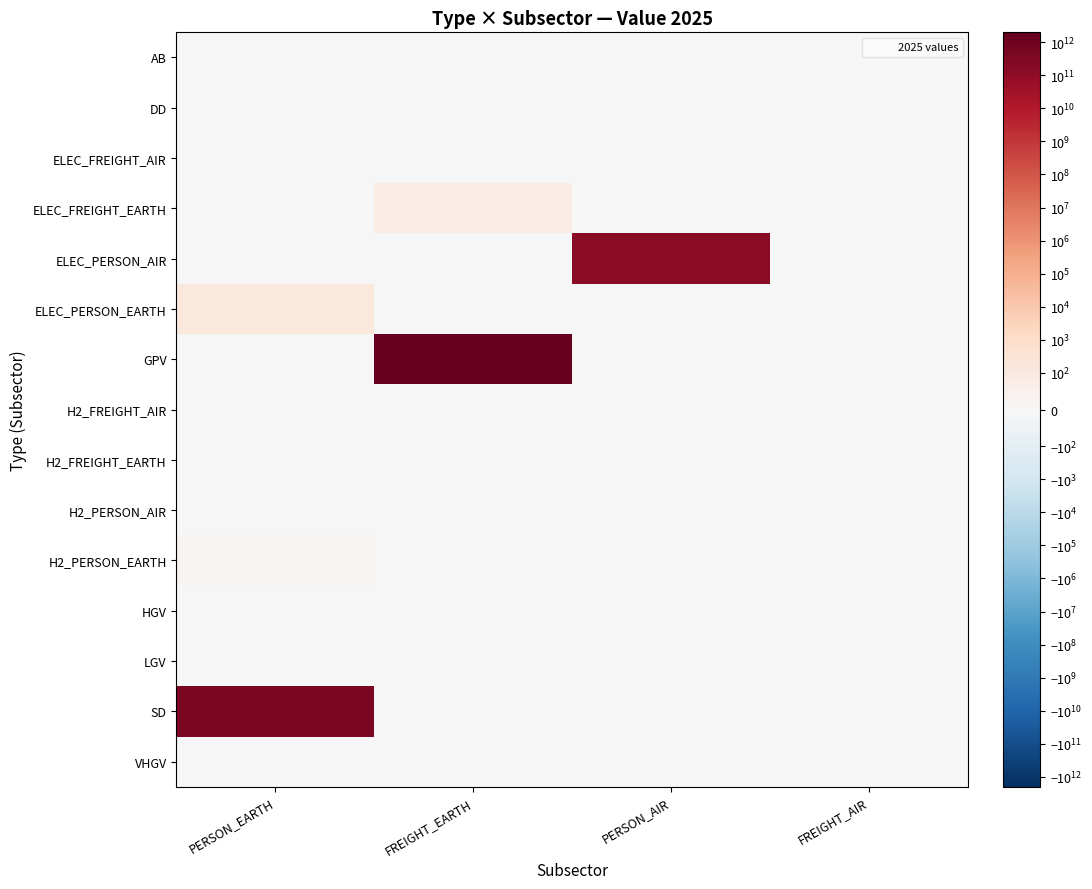

Reading left to right, extract all data points from this chart.

AB: PERSON_EARTH=0.0	FREIGHT_EARTH=0.0	PERSON_AIR=0.0	FREIGHT_AIR=0.0
DD: PERSON_EARTH=0.0	FREIGHT_EARTH=0.0	PERSON_AIR=0.0	FREIGHT_AIR=0.0
ELEC_FREIGHT_AIR: PERSON_EARTH=0.0	FREIGHT_EARTH=0.0	PERSON_AIR=0.0	FREIGHT_AIR=0.0
ELEC_FREIGHT_EARTH: PERSON_EARTH=0.0	FREIGHT_EARTH=78.1	PERSON_AIR=0.0	FREIGHT_AIR=0.0
ELEC_PERSON_AIR: PERSON_EARTH=0.0	FREIGHT_EARTH=0.0	PERSON_AIR=166162333333.3	FREIGHT_AIR=0.0
ELEC_PERSON_EARTH: PERSON_EARTH=123.5	FREIGHT_EARTH=0.0	PERSON_AIR=0.0	FREIGHT_AIR=0.0
GPV: PERSON_EARTH=0.0	FREIGHT_EARTH=1995975211539.7	PERSON_AIR=0.0	FREIGHT_AIR=0.0
H2_FREIGHT_AIR: PERSON_EARTH=0.0	FREIGHT_EARTH=0.0	PERSON_AIR=0.0	FREIGHT_AIR=0.0
H2_FREIGHT_EARTH: PERSON_EARTH=0.0	FREIGHT_EARTH=0.0	PERSON_AIR=0.0	FREIGHT_AIR=0.0
H2_PERSON_AIR: PERSON_EARTH=0.0	FREIGHT_EARTH=0.0	PERSON_AIR=0.0	FREIGHT_AIR=0.0
H2_PERSON_EARTH: PERSON_EARTH=17.4	FREIGHT_EARTH=0.0	PERSON_AIR=0.0	FREIGHT_AIR=0.0
HGV: PERSON_EARTH=0.0	FREIGHT_EARTH=0.0	PERSON_AIR=0.0	FREIGHT_AIR=0.0
LGV: PERSON_EARTH=0.0	FREIGHT_EARTH=0.0	PERSON_AIR=0.0	FREIGHT_AIR=0.0
SD: PERSON_EARTH=459240979282.2	FREIGHT_EARTH=0.0	PERSON_AIR=0.0	FREIGHT_AIR=0.0
VHGV: PERSON_EARTH=0.0	FREIGHT_EARTH=0.0	PERSON_AIR=0.0	FREIGHT_AIR=0.0